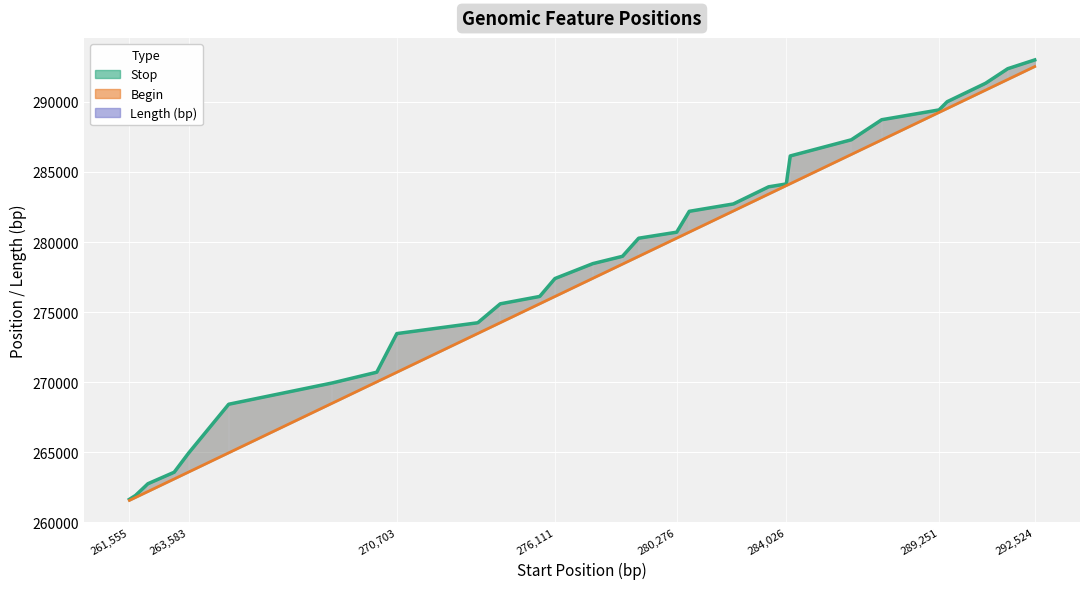

Is this an area chart (filled region under the line)?

No